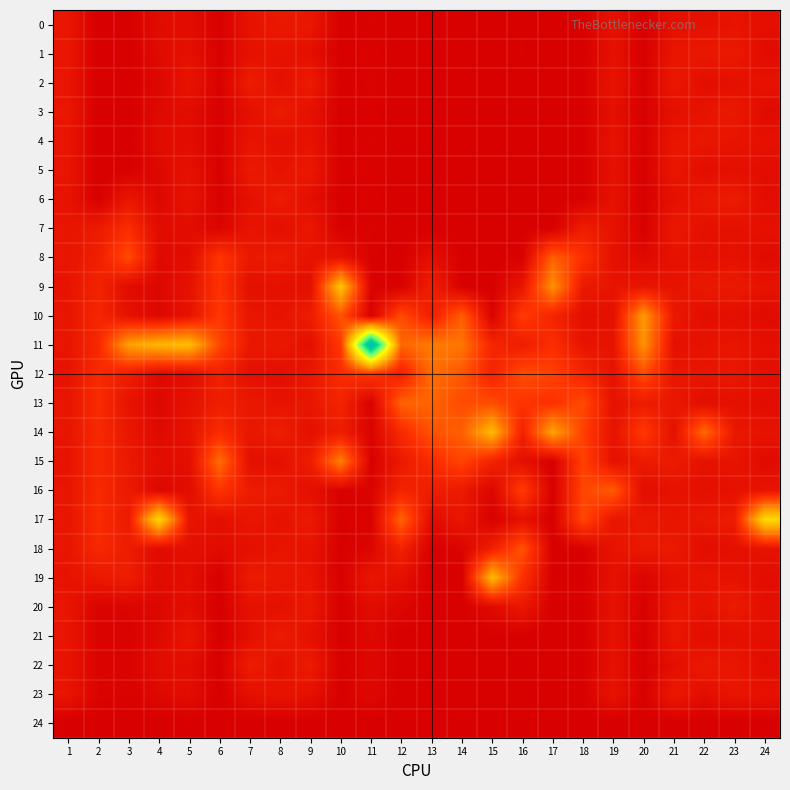

Reading left to right, list all the values displayed in this chart.

0: 1=0.0	2=0.0	3=0.0	4=0.0	5=0.0	6=0.0	7=0.0	8=0.0	9=0.0	10=0.0	11=0.0	12=0.0	13=0.0	14=0.0	15=0.0	16=0.0	17=0.0	18=0.0	19=0.0	20=0.0	21=0.0	22=0.0	23=0.0	24=0.0
1: 1=0.0	2=0.0	3=0.0	4=0.0	5=0.0	6=0.0	7=0.0	8=0.0	9=0.0	10=0.0	11=0.0	12=0.0	13=0.0	14=0.0	15=0.0	16=0.0	17=0.0	18=0.0	19=0.0	20=0.0	21=0.0	22=0.0	23=0.1	24=0.0
2: 1=0.0	2=0.0	3=0.0	4=0.0	5=0.0	6=0.0	7=0.1	8=0.0	9=0.1	10=0.0	11=0.0	12=0.0	13=0.0	14=0.0	15=0.0	16=0.0	17=0.0	18=0.0	19=0.0	20=0.0	21=0.0	22=0.0	23=0.0	24=0.0
3: 1=0.0	2=0.0	3=0.0	4=0.0	5=0.0	6=0.0	7=0.0	8=0.1	9=0.0	10=0.0	11=0.0	12=0.0	13=0.0	14=0.0	15=0.0	16=0.0	17=0.0	18=0.0	19=0.0	20=0.0	21=0.0	22=0.0	23=0.1	24=0.0
4: 1=0.0	2=0.0	3=0.0	4=0.0	5=0.0	6=0.0	7=0.0	8=0.0	9=0.0	10=0.0	11=0.0	12=0.0	13=0.0	14=0.0	15=0.0	16=0.0	17=0.0	18=0.0	19=0.0	20=0.0	21=0.0	22=0.0	23=0.0	24=0.0
5: 1=0.0	2=0.0	3=0.0	4=0.0	5=0.0	6=0.0	7=0.1	8=0.0	9=0.0	10=0.0	11=0.0	12=0.0	13=0.0	14=0.0	15=0.0	16=0.0	17=0.0	18=0.0	19=0.0	20=0.0	21=0.0	22=0.0	23=0.0	24=0.0
6: 1=0.0	2=0.0	3=0.0	4=0.0	5=0.0	6=0.0	7=0.0	8=0.1	9=0.0	10=0.0	11=0.0	12=0.0	13=0.0	14=0.0	15=0.0	16=0.0	17=0.0	18=0.0	19=0.0	20=0.0	21=0.0	22=0.0	23=0.1	24=0.0
7: 1=0.0	2=0.1	3=0.1	4=0.0	5=0.0	6=0.0	7=0.0	8=0.0	9=0.0	10=0.0	11=0.0	12=0.0	13=0.0	14=0.0	15=0.0	16=0.0	17=0.0	18=0.1	19=0.0	20=0.0	21=0.0	22=0.0	23=0.0	24=0.0
8: 1=0.0	2=0.1	3=0.1	4=0.0	5=0.0	6=0.1	7=0.0	8=0.1	9=0.0	10=0.0	11=0.0	12=0.0	13=0.0	14=0.0	15=0.0	16=0.0	17=0.2	18=0.1	19=0.0	20=0.0	21=0.0	22=0.0	23=0.0	24=0.0
9: 1=0.0	2=0.1	3=0.0	4=0.0	5=0.0	6=0.1	7=0.0	8=0.0	9=0.0	10=0.3	11=0.0	12=0.0	13=0.1	14=0.0	15=0.0	16=0.0	17=0.2	18=0.1	19=0.0	20=0.0	21=0.0	22=0.0	23=0.1	24=0.0
10: 1=0.0	2=0.1	3=0.0	4=0.0	5=0.0	6=0.1	7=0.0	8=0.0	9=0.1	10=0.1	11=0.0	12=0.1	13=0.1	14=0.1	15=0.0	16=0.1	17=0.1	18=0.0	19=0.0	20=0.2	21=0.0	22=0.0	23=0.0	24=0.0
11: 1=0.0	2=0.1	3=0.2	4=0.3	5=0.3	6=0.1	7=0.0	8=0.0	9=0.0	10=0.1	11=0.7	12=0.2	13=0.2	14=0.2	15=0.1	16=0.1	17=0.1	18=0.0	19=0.0	20=0.2	21=0.0	22=0.0	23=0.0	24=0.0
12: 1=0.0	2=0.1	3=0.1	4=0.0	5=0.0	6=0.1	7=0.0	8=0.0	9=0.0	10=0.1	11=0.1	12=0.1	13=0.2	14=0.1	15=0.1	16=0.1	17=0.1	18=0.1	19=0.0	20=0.1	21=0.0	22=0.0	23=0.0	24=0.0
13: 1=0.0	2=0.1	3=0.0	4=0.0	5=0.0	6=0.1	7=0.0	8=0.0	9=0.0	10=0.1	11=0.0	12=0.2	13=0.2	14=0.1	15=0.1	16=0.1	17=0.1	18=0.1	19=0.0	20=0.1	21=0.0	22=0.0	23=0.0	24=0.0
14: 1=0.0	2=0.1	3=0.0	4=0.0	5=0.0	6=0.1	7=0.0	8=0.1	9=0.0	10=0.1	11=0.0	12=0.1	13=0.1	14=0.2	15=0.3	16=0.1	17=0.2	18=0.1	19=0.0	20=0.1	21=0.0	22=0.2	23=0.0	24=0.0
15: 1=0.0	2=0.1	3=0.0	4=0.0	5=0.0	6=0.2	7=0.0	8=0.0	9=0.1	10=0.2	11=0.0	12=0.1	13=0.1	14=0.1	15=0.1	16=0.0	17=0.0	18=0.1	19=0.0	20=0.1	21=0.1	22=0.0	23=0.0	24=0.0
16: 1=0.0	2=0.1	3=0.1	4=0.0	5=0.0	6=0.1	7=0.1	8=0.1	9=0.0	10=0.0	11=0.0	12=0.1	13=0.1	14=0.1	15=0.0	16=0.1	17=0.0	18=0.1	19=0.1	20=0.0	21=0.0	22=0.0	23=0.0	24=0.0
17: 1=0.0	2=0.1	3=0.1	4=0.3	5=0.0	6=0.0	7=0.0	8=0.0	9=0.1	10=0.0	11=0.0	12=0.2	13=0.0	14=0.0	15=0.0	16=0.0	17=0.0	18=0.1	19=0.0	20=0.0	21=0.0	22=0.0	23=0.1	24=0.3
18: 1=0.0	2=0.1	3=0.1	4=0.0	5=0.0	6=0.0	7=0.0	8=0.0	9=0.0	10=0.0	11=0.0	12=0.1	13=0.0	14=0.0	15=0.1	16=0.1	17=0.0	18=0.0	19=0.0	20=0.1	21=0.1	22=0.0	23=0.0	24=0.0
19: 1=0.0	2=0.0	3=0.1	4=0.0	5=0.0	6=0.0	7=0.1	8=0.0	9=0.0	10=0.0	11=0.0	12=0.0	13=0.0	14=0.0	15=0.3	16=0.1	17=0.0	18=0.0	19=0.0	20=0.0	21=0.0	22=0.0	23=0.0	24=0.0
20: 1=0.0	2=0.0	3=0.0	4=0.0	5=0.0	6=0.0	7=0.0	8=0.0	9=0.0	10=0.0	11=0.0	12=0.0	13=0.0	14=0.0	15=0.0	16=0.0	17=0.0	18=0.0	19=0.0	20=0.0	21=0.0	22=0.0	23=0.1	24=0.0
21: 1=0.0	2=0.0	3=0.0	4=0.0	5=0.0	6=0.0	7=0.0	8=0.1	9=0.0	10=0.0	11=0.0	12=0.0	13=0.0	14=0.0	15=0.0	16=0.0	17=0.0	18=0.0	19=0.0	20=0.0	21=0.0	22=0.0	23=0.0	24=0.0
22: 1=0.0	2=0.0	3=0.0	4=0.0	5=0.0	6=0.0	7=0.1	8=0.0	9=0.1	10=0.0	11=0.0	12=0.0	13=0.0	14=0.0	15=0.0	16=0.0	17=0.0	18=0.0	19=0.0	20=0.0	21=0.0	22=0.0	23=0.0	24=0.0
23: 1=0.0	2=0.0	3=0.0	4=0.0	5=0.0	6=0.0	7=0.0	8=0.0	9=0.0	10=0.0	11=0.0	12=0.0	13=0.0	14=0.0	15=0.0	16=0.0	17=0.0	18=0.0	19=0.0	20=0.0	21=0.1	22=0.0	23=0.0	24=0.0
24: 1=0.0	2=0.0	3=0.0	4=0.0	5=0.0	6=0.0	7=0.0	8=0.0	9=0.0	10=0.0	11=0.0	12=0.0	13=0.0	14=0.0	15=0.0	16=0.0	17=0.0	18=0.0	19=0.0	20=0.0	21=0.0	22=0.0	23=0.0	24=0.0